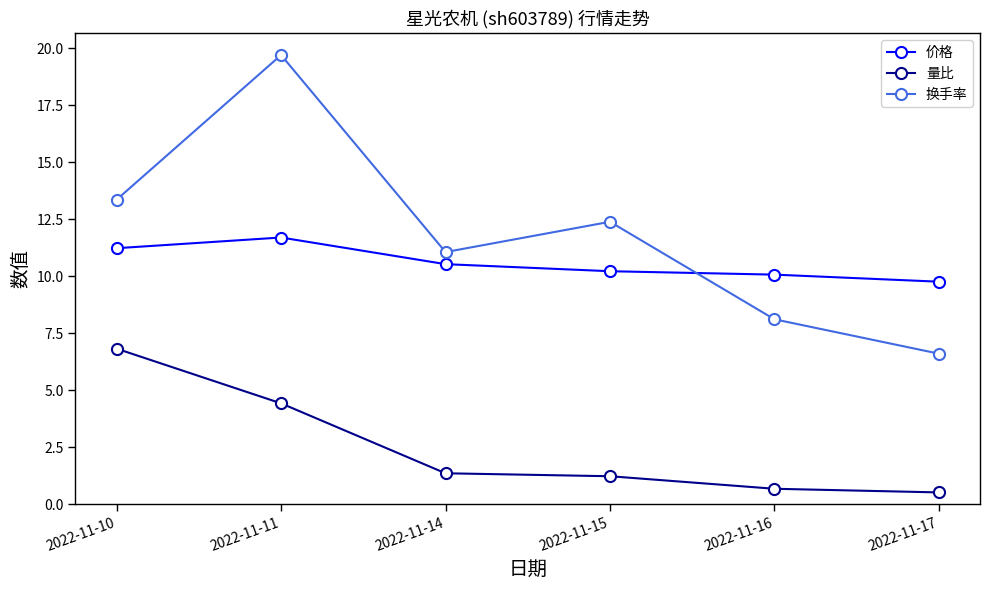

Reading right to left, extract all data points from this chart.

价格: 9.8	10.1	10.2	10.5	11.7	11.2
量比: 0.5	0.7	1.2	1.4	4.4	6.8
换手率: 6.6	8.1	12.4	11.1	19.7	13.4